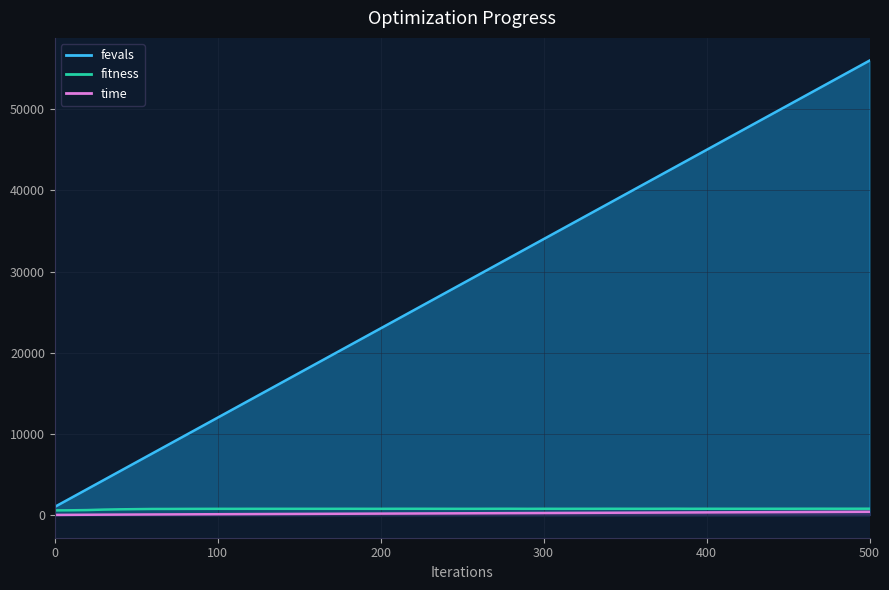

Where does the fitness series first go above 764?

300